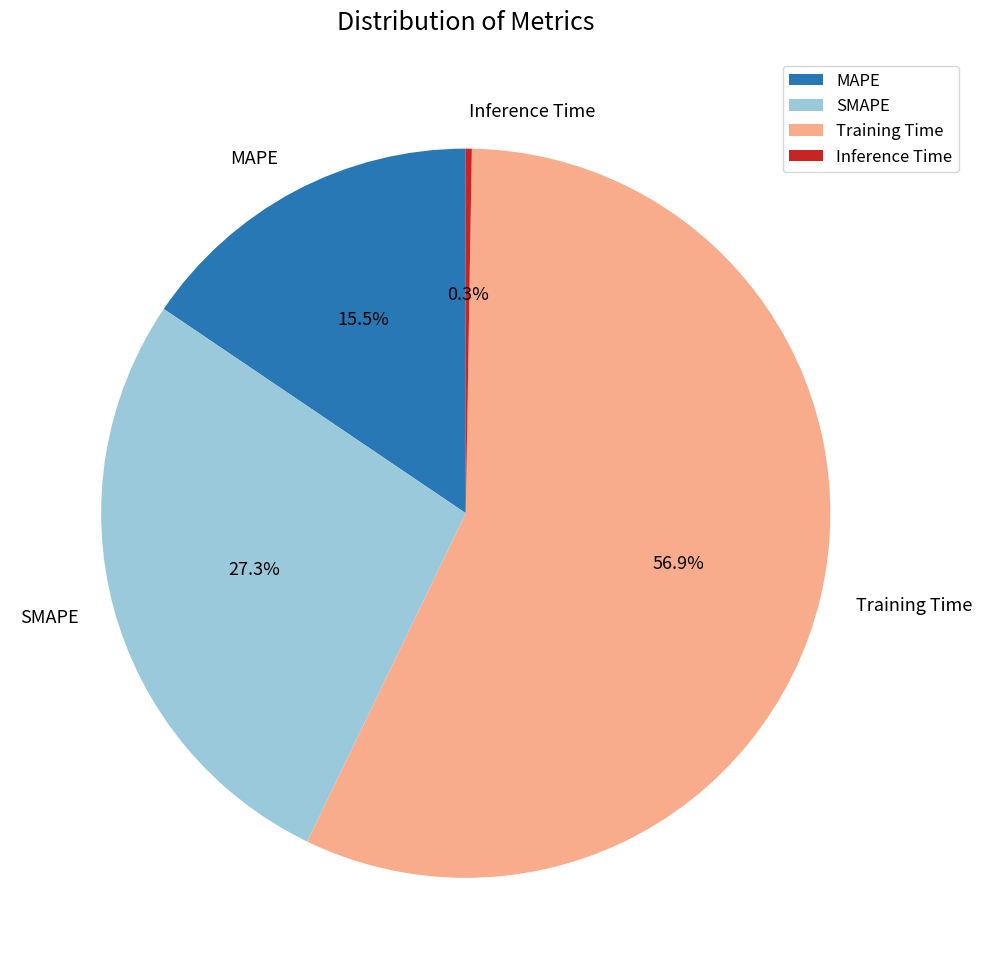

Combined, do Training Time and SMAPE account for over 50%?

Yes